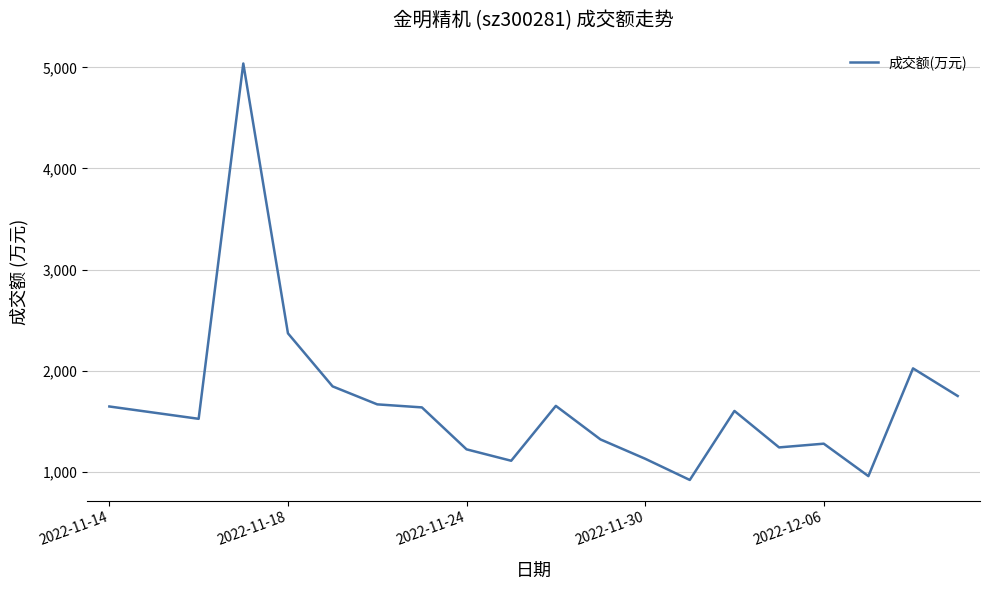

What is the difference between the maximum and minimum values?

4121